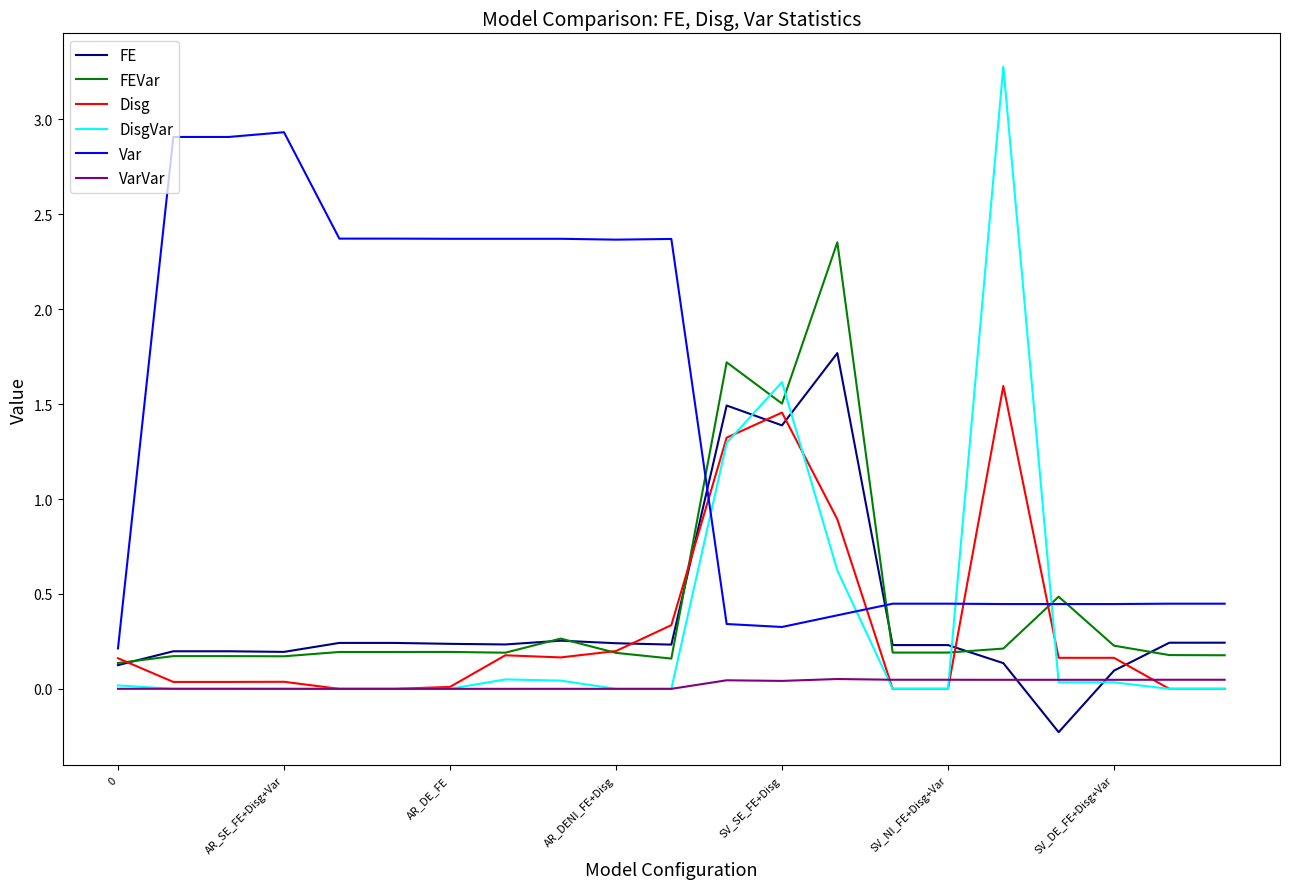

Which series has the widest spread of values?

DisgVar